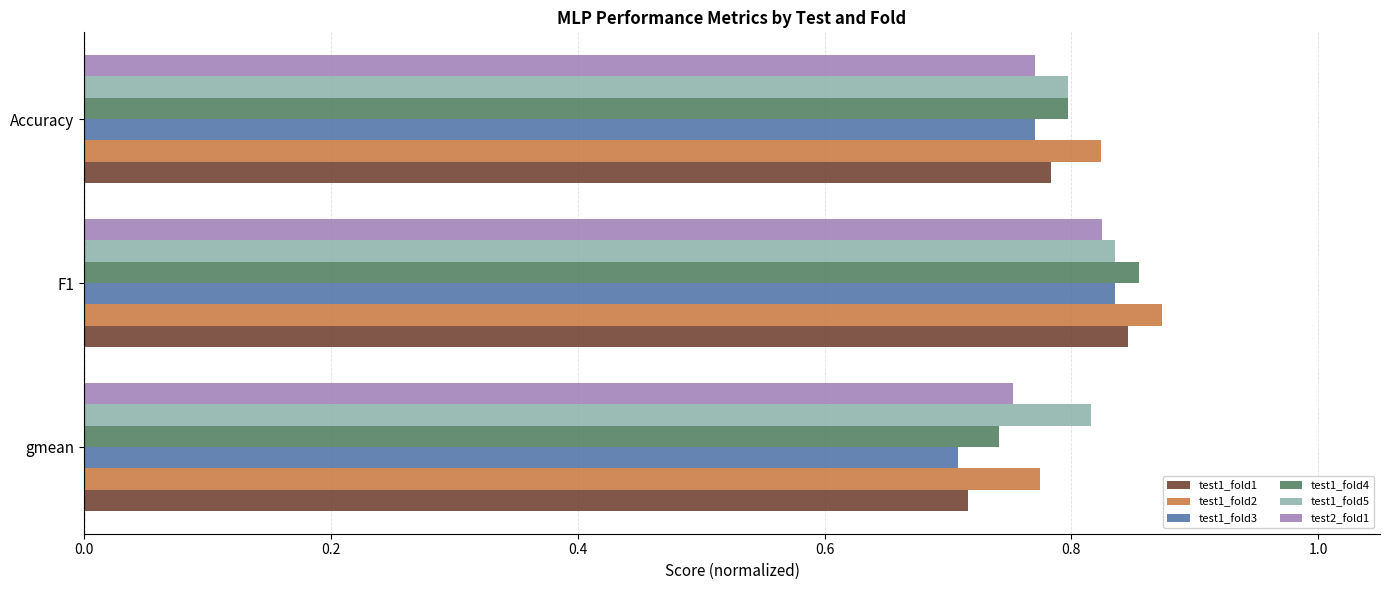

Which series has the largest range (max minus min)?

test1_fold1